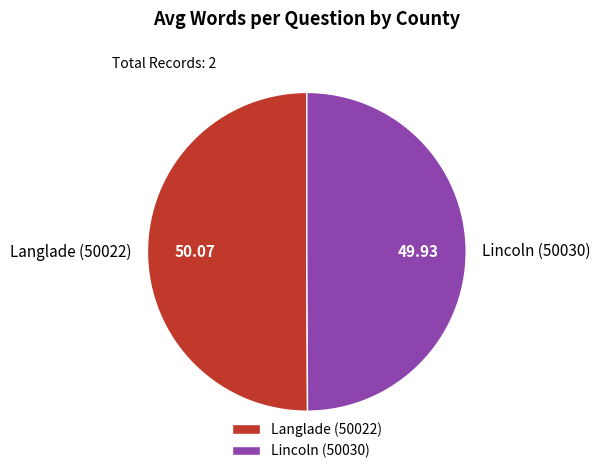

True or false: Lincoln (50030) accounts for 41% of the total.

False